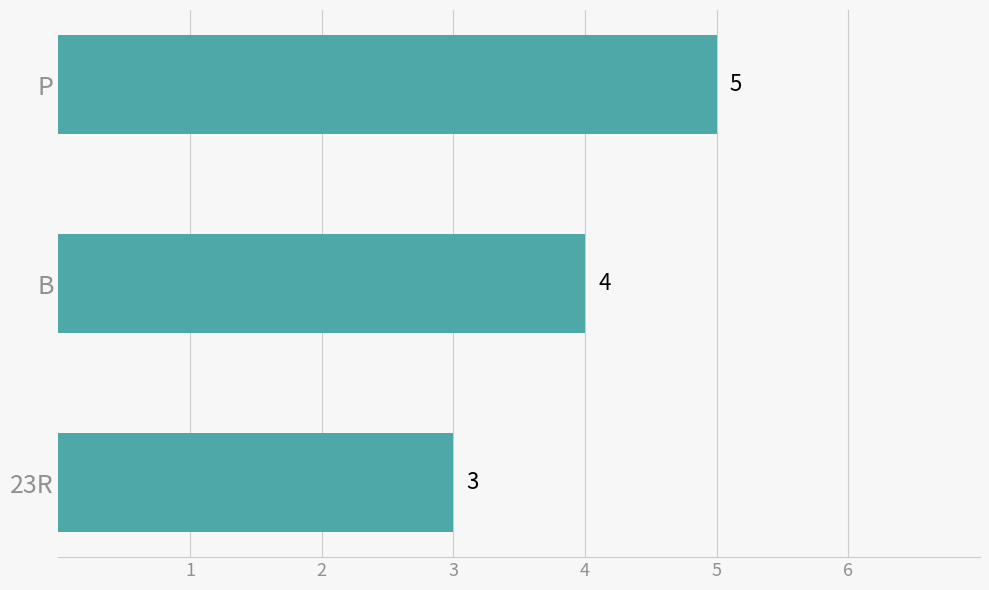

Reading bottom to top, list all the values displayed in this chart.

23R=3	B=4	P=5